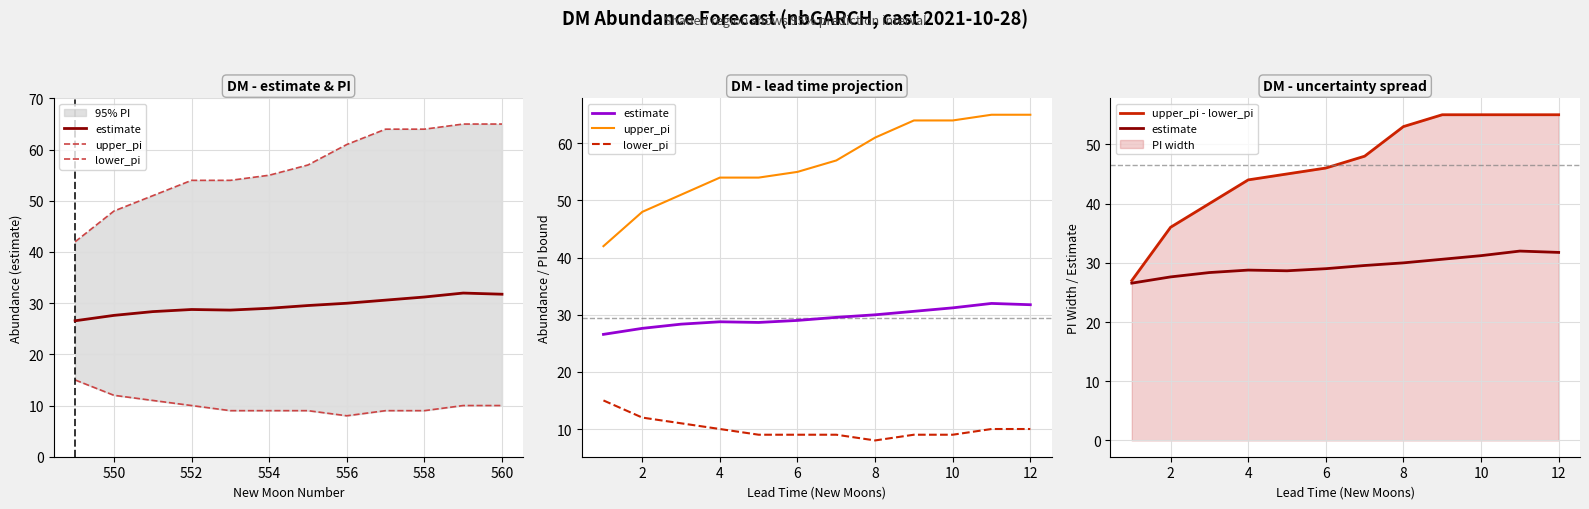

What is the difference between the maximum and minimum values in the upper_pi - lower_pi series?

28.0